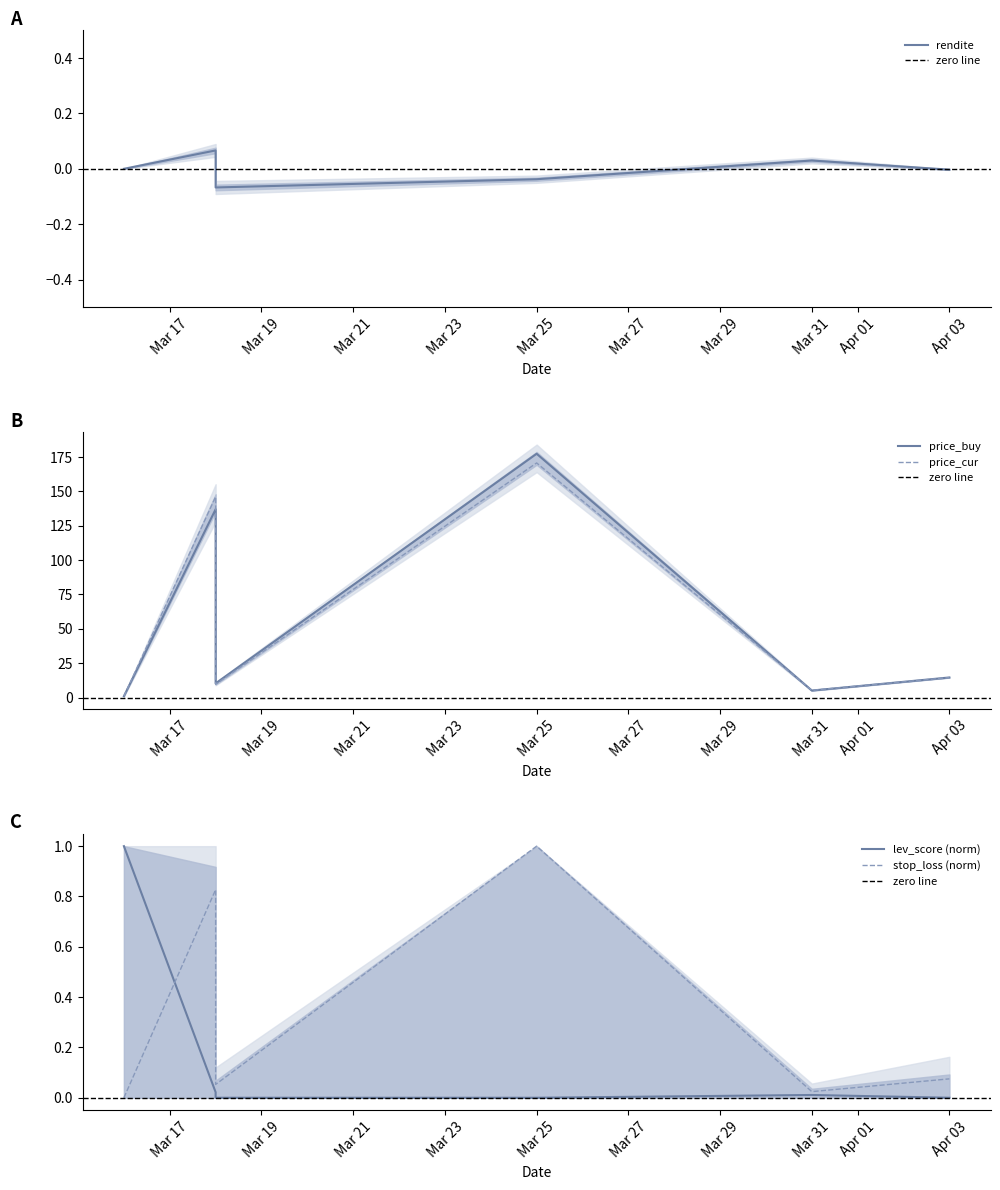

At which label does stop_loss reach its minimum?

2025-03-16